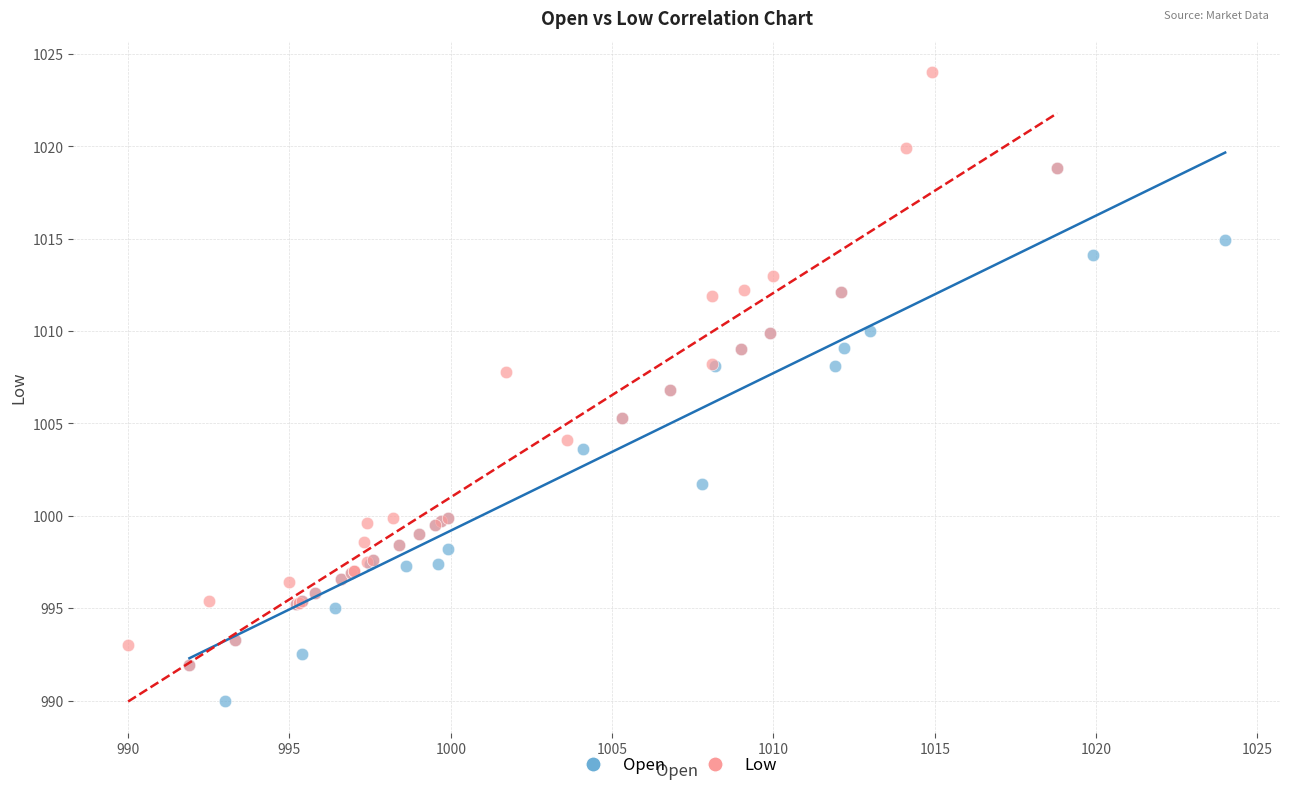

Which series reaches the minimum Y coordinate?

Open